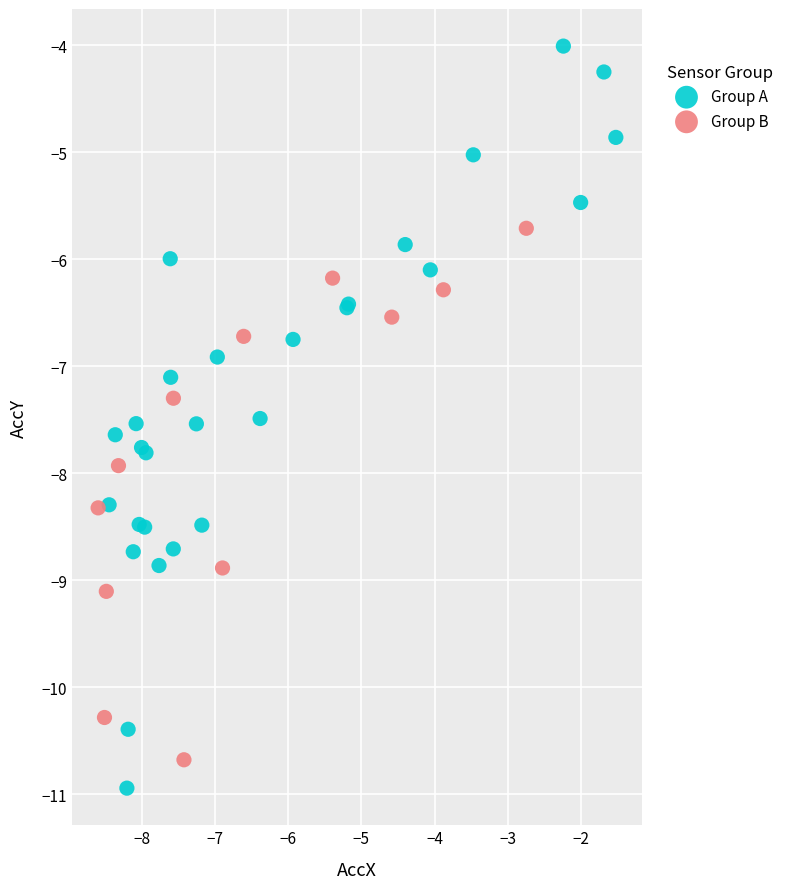

Which series has the widest spread of Y values?

Group A